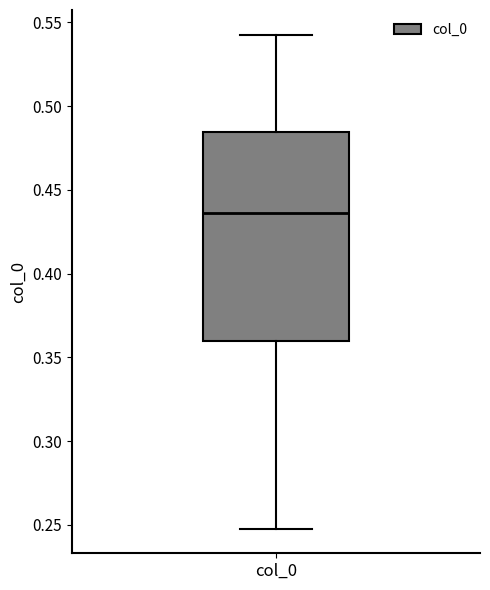

Read this box plot against the y-axis: the position of the median line, the range covered by the box, and the ends of both whiskers. The values are not printed on the chart, so give them approximately, as read against the axis.

median 0.435, box 0.360 to 0.485, whiskers 0.250 to 0.545